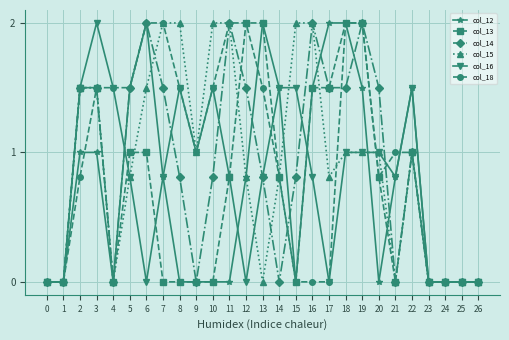

Is the value of col_16 at 0 greater than the value of col_14 at 6?

No